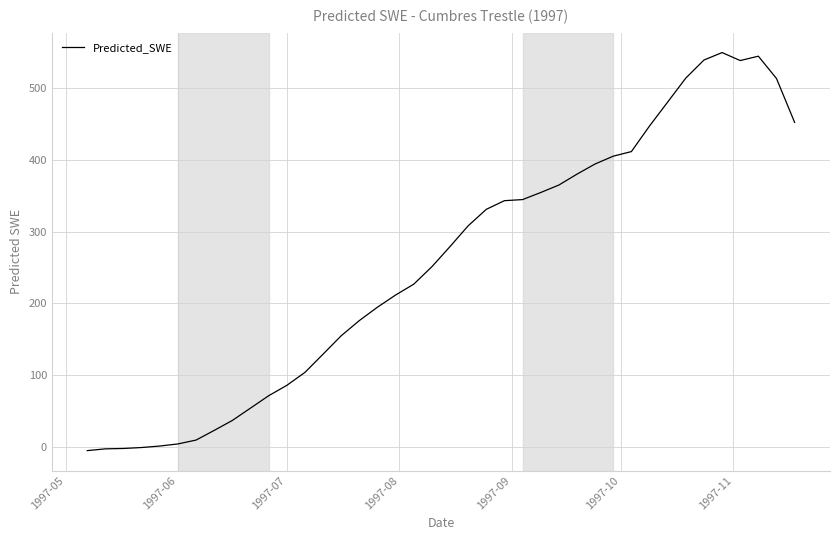

What is the maximum value shown in the chart?

550.0